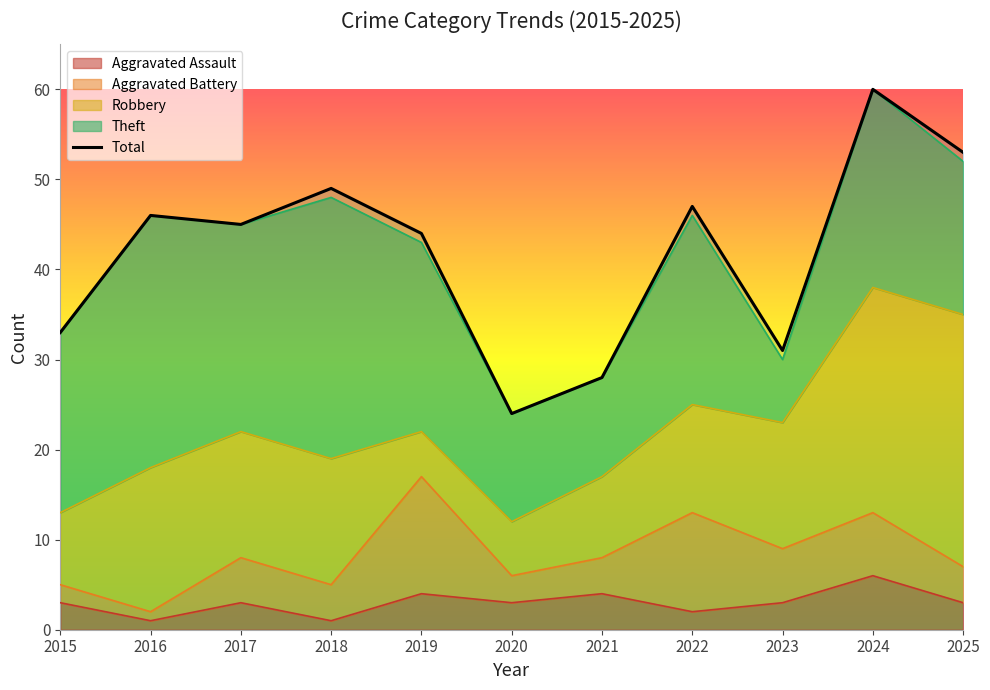

At which label does Aggravated Assault reach its peak?

2024